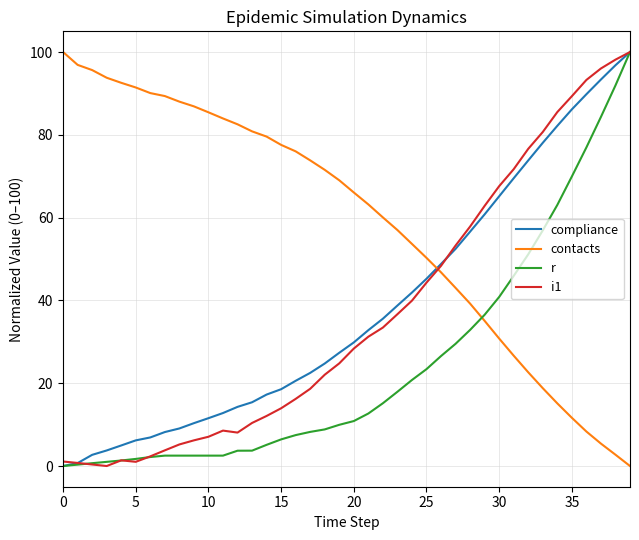

How many intersections are there between r and contacts?

1